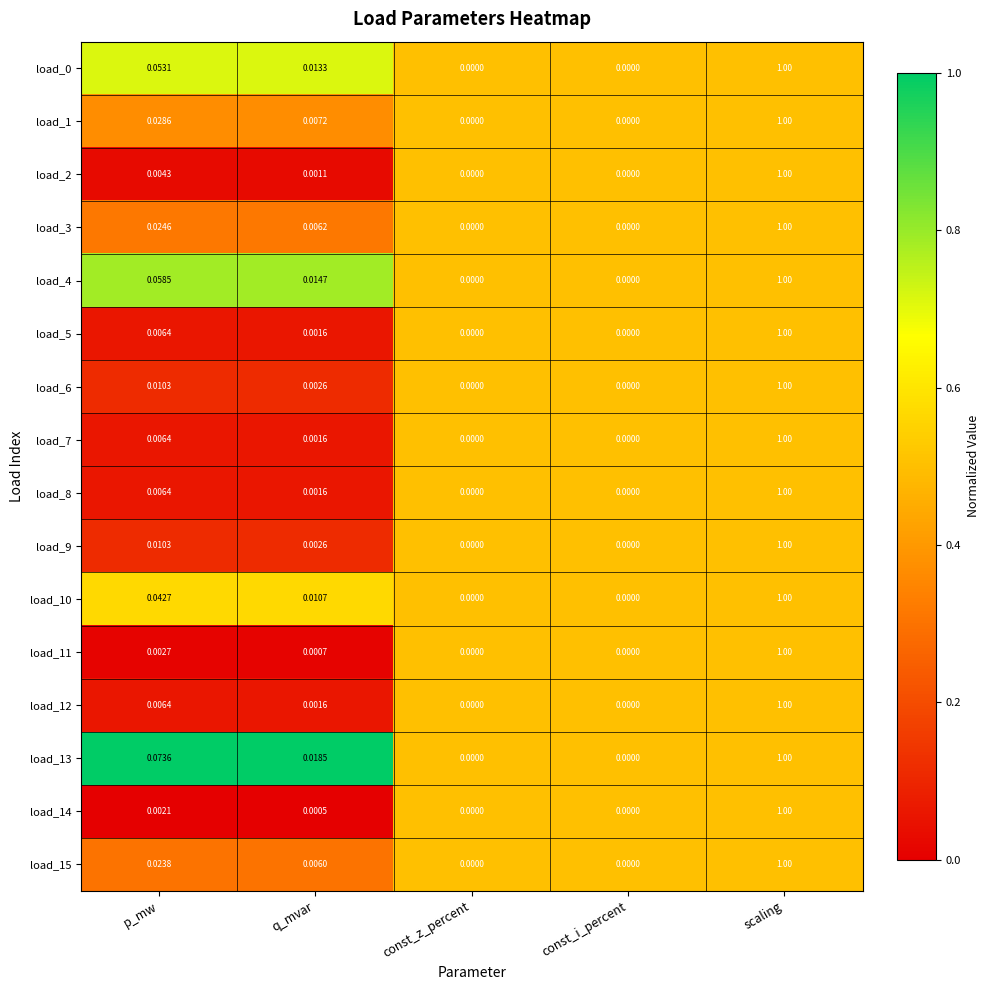

At which category does the chart reach its peak across all series?

scaling